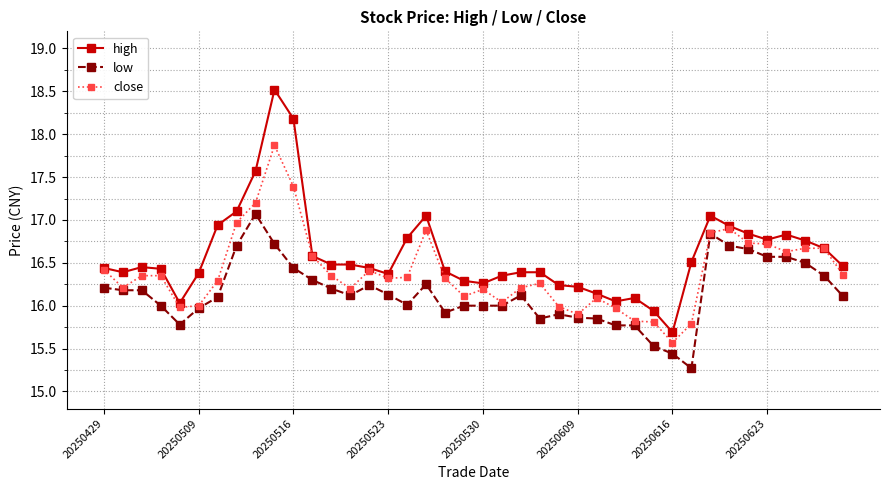

List the series in order of their overall mean, lowest first.

low, close, high